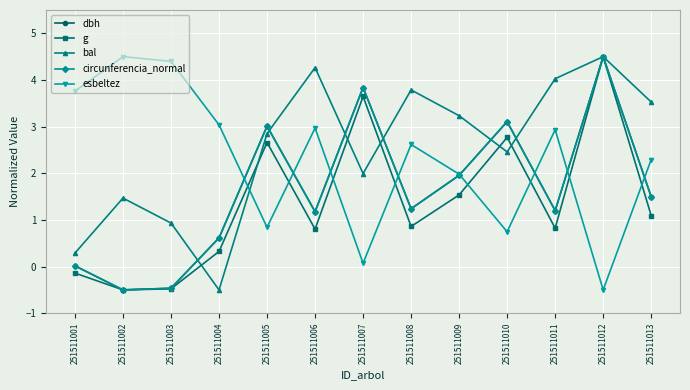

Is this an area chart (filled region under the line)?

No